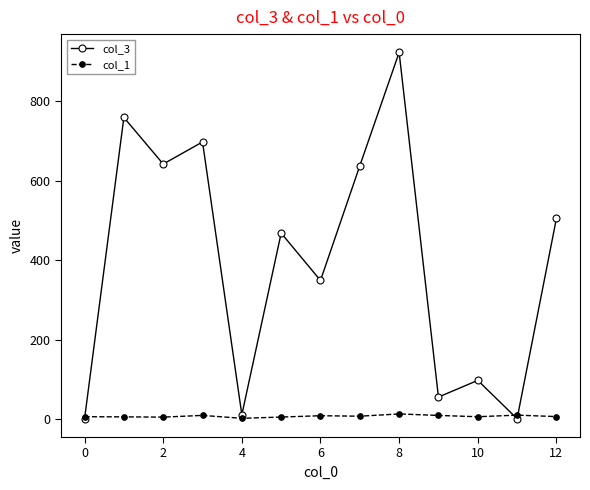

True or false: col_3 has more than 1 interior local peaks.

True